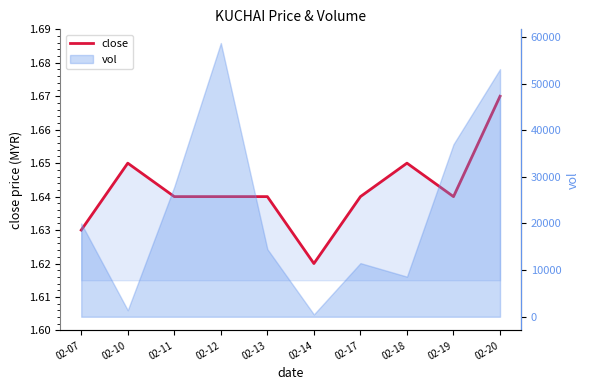

What is the average value?

1.6